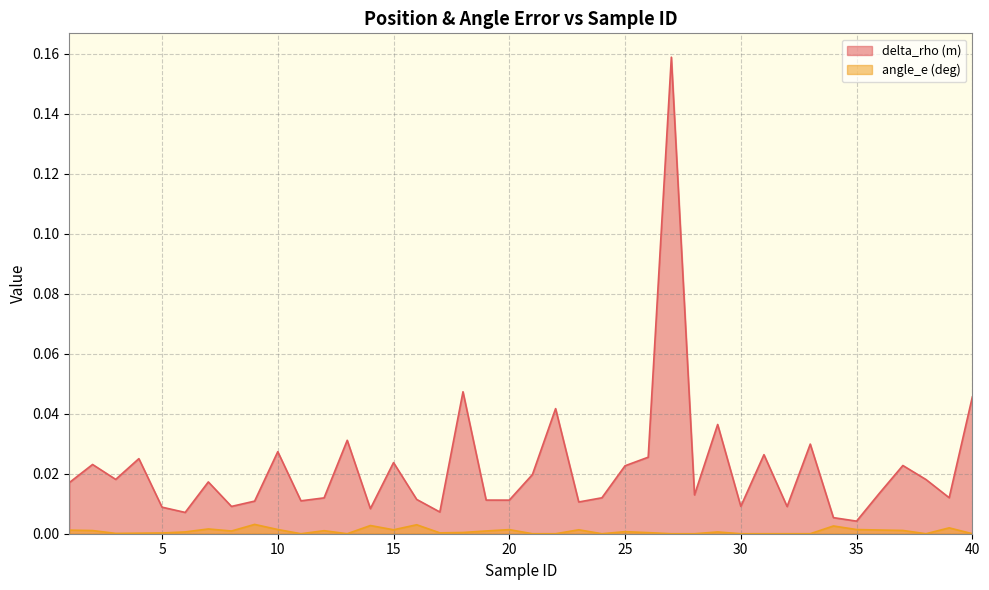

True or false: delta_rho (m) and angle_e (deg) intersect in this chart.

False